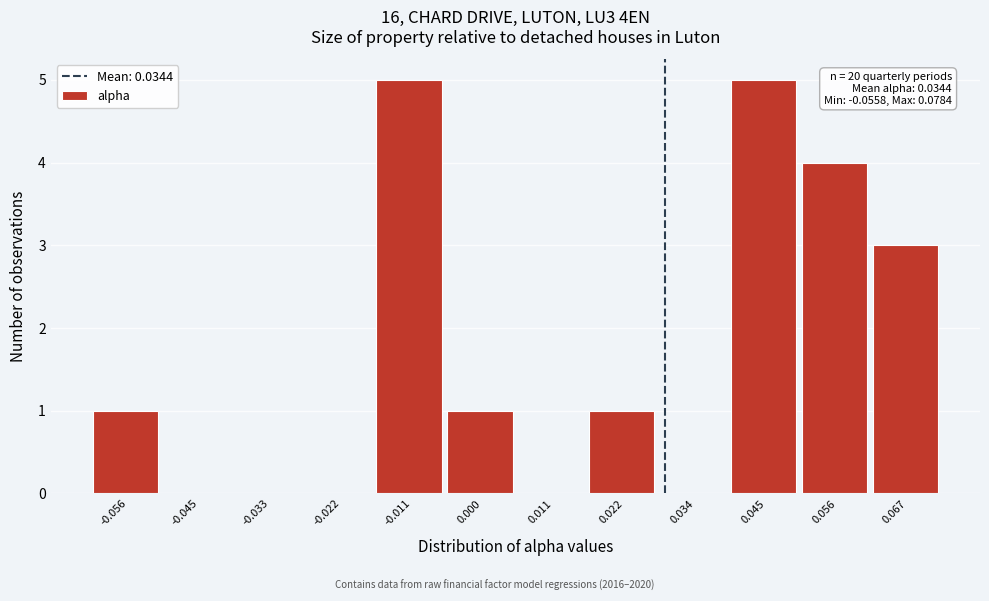

Reading left to right, extract all data points from this chart.

-0.056=1	-0.045=0	-0.033=0	-0.022=0	-0.011=5	0.000=1	0.011=0	0.022=1	0.034=0	0.045=5	0.056=4	0.067=3